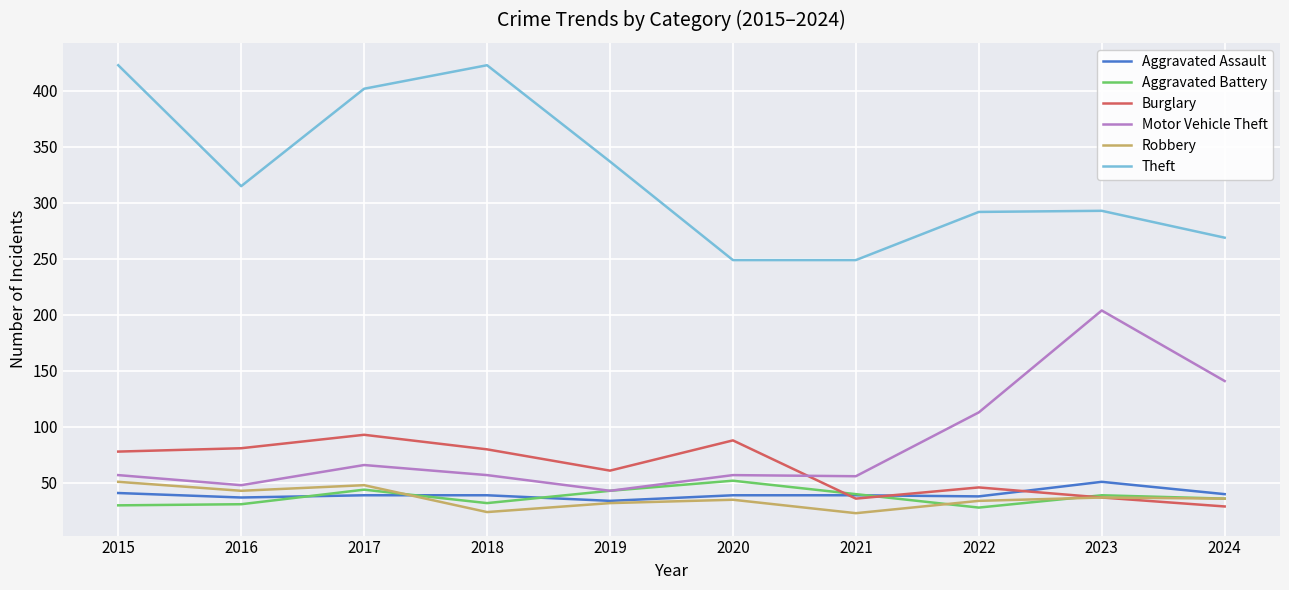

Which series has the largest total across all categories?

Theft